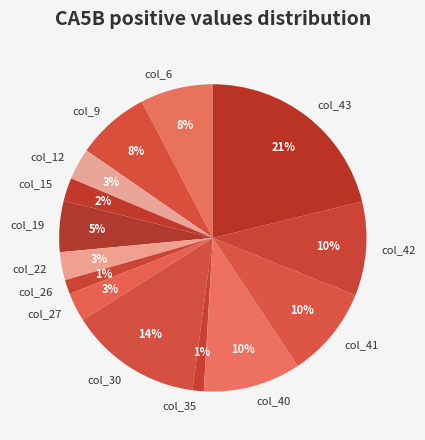

Does any single category account for the majority?

No